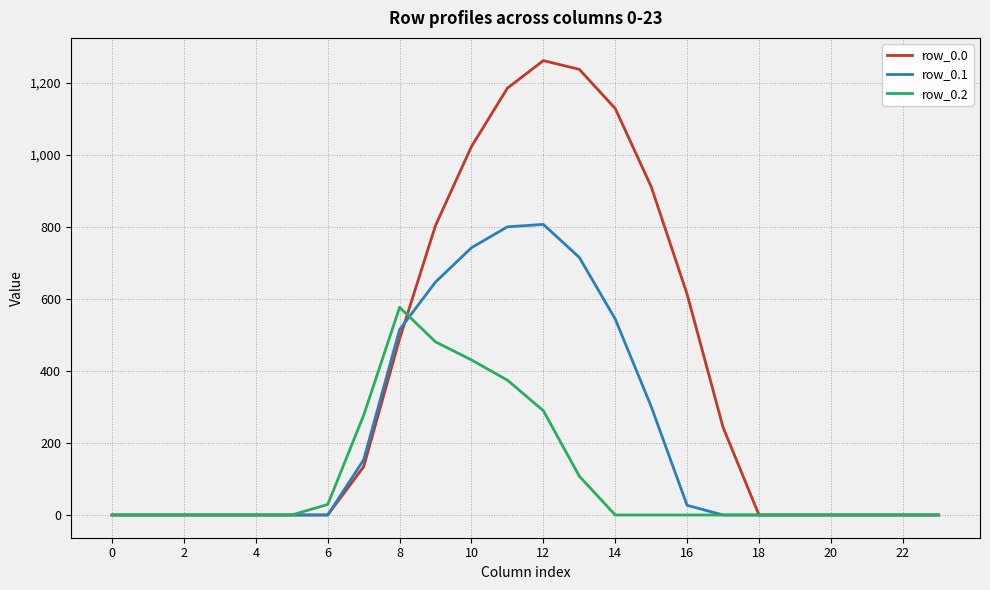

List the series in order of their overall mean, highest first.

row_0.0, row_0.1, row_0.2